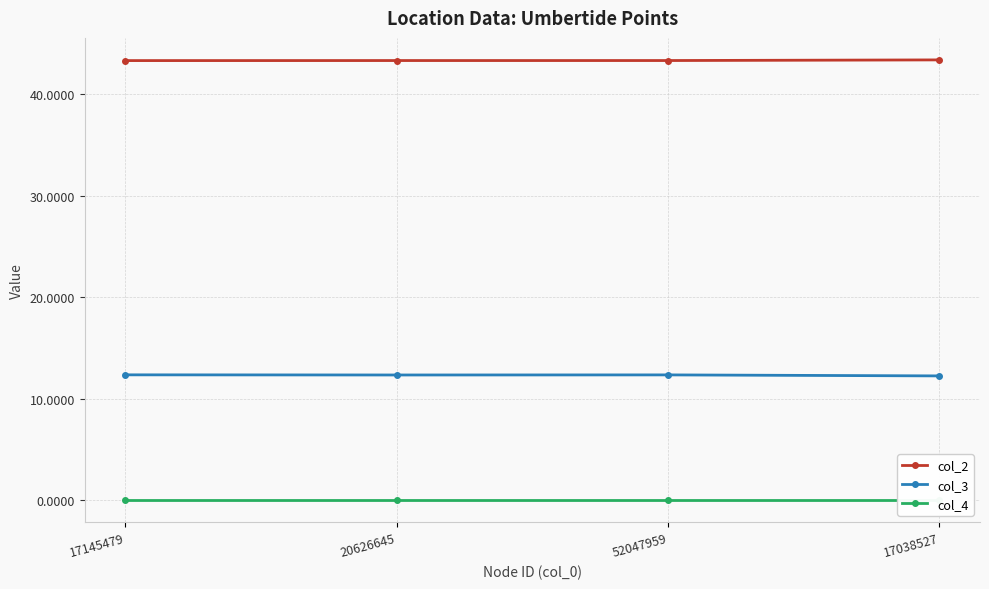

At which label does col_2 reach its peak?

17038527